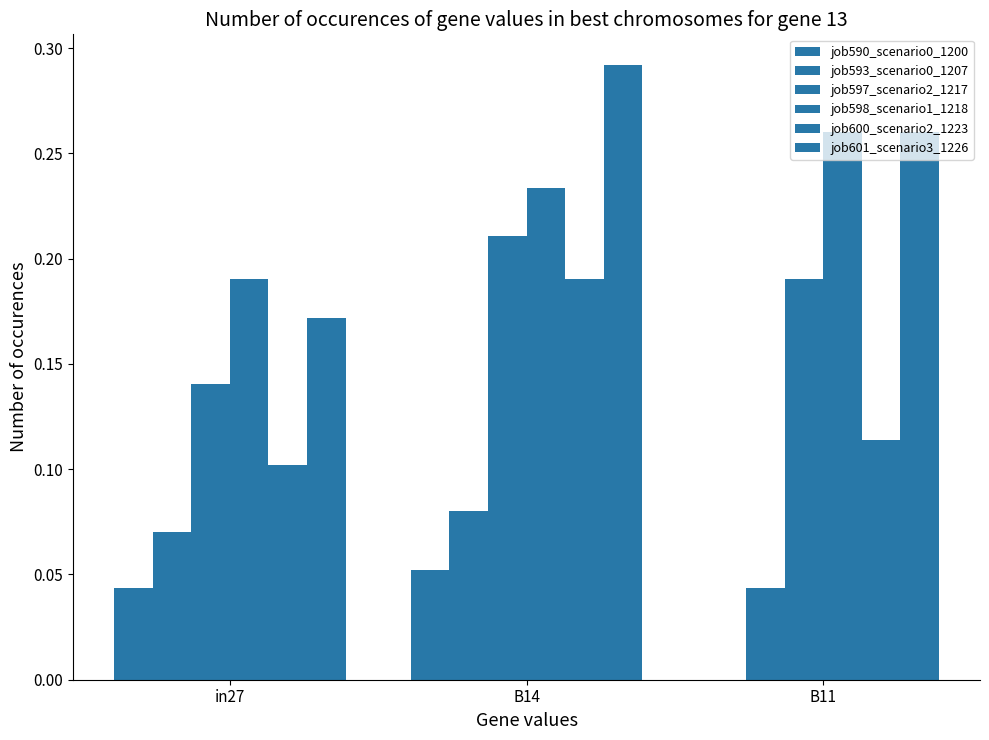

How many groups of bars are there?

3